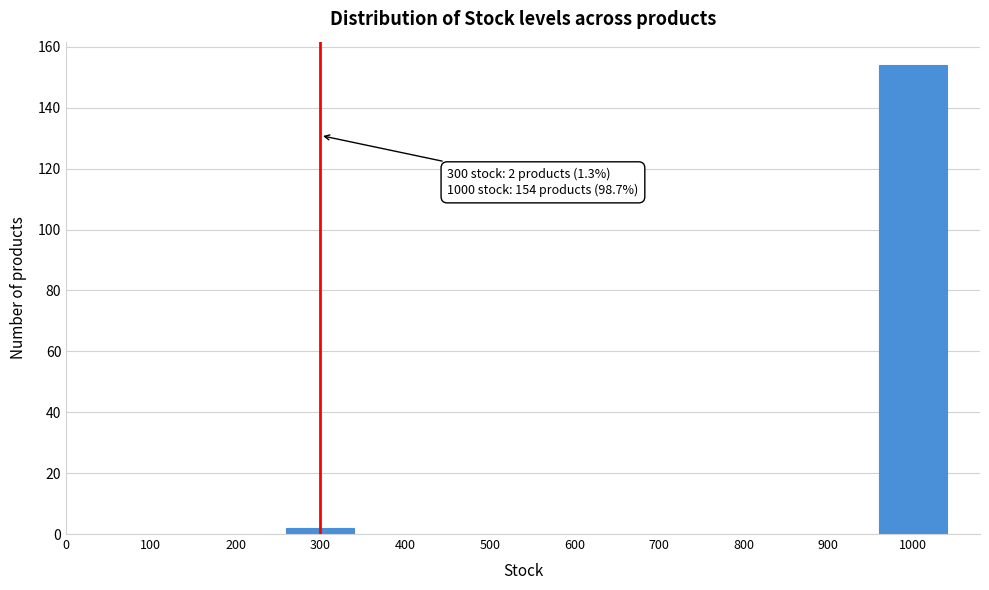

Reading left to right, extract all data points from this chart.

300=2	1000=154